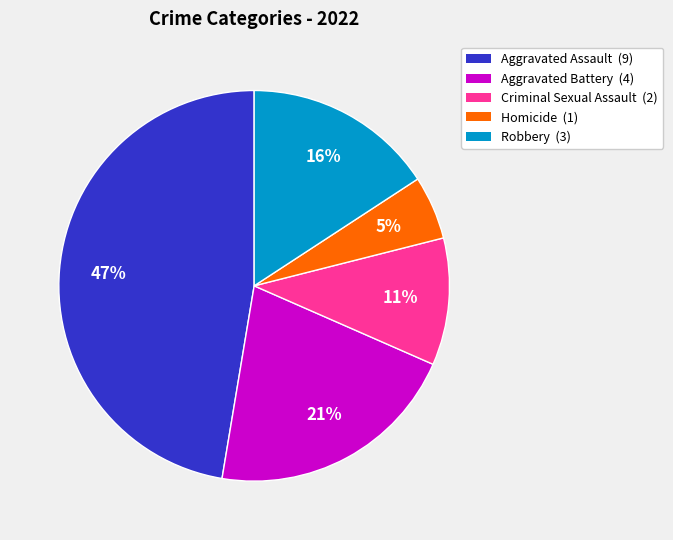

The Aggravated Battery slice represents 21% of the pie. True or false?

True